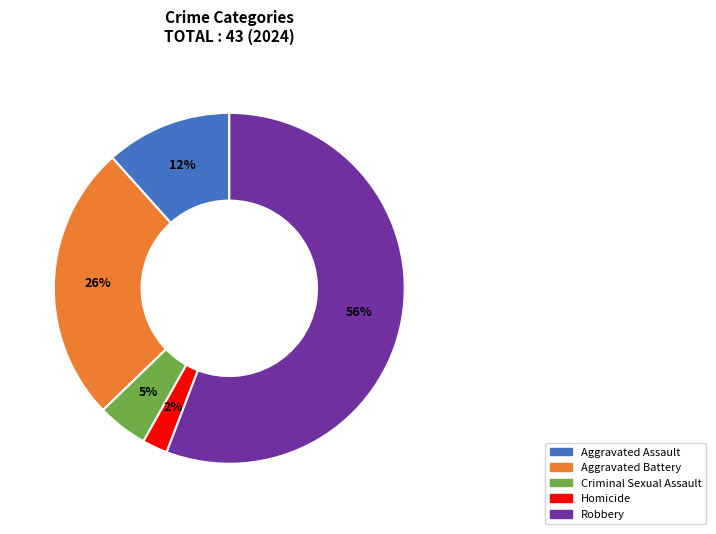

Is the sum of Homicide and Aggravated Assault greater than half?

No